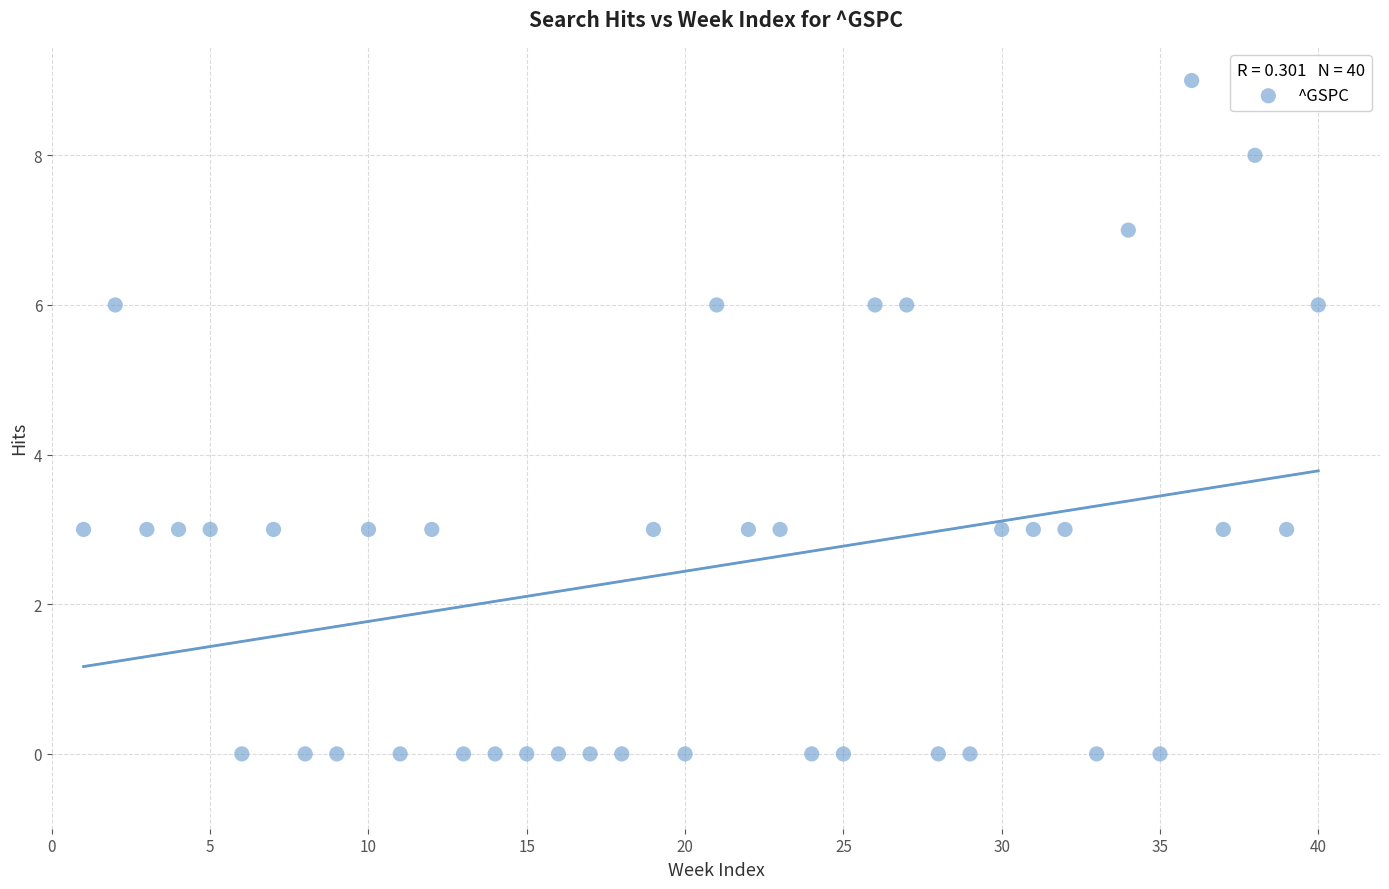

What is the range of X values (max minus min)?

39